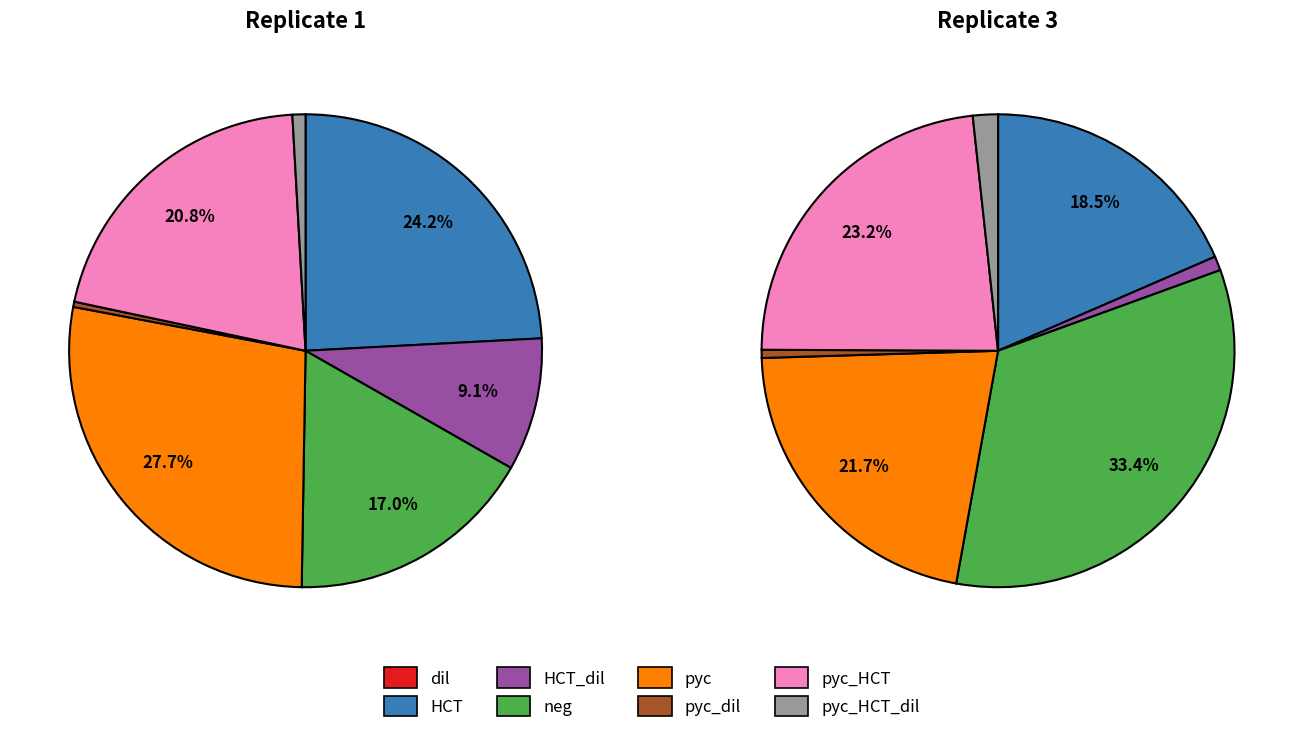

Count the number of slices in the pie.

8